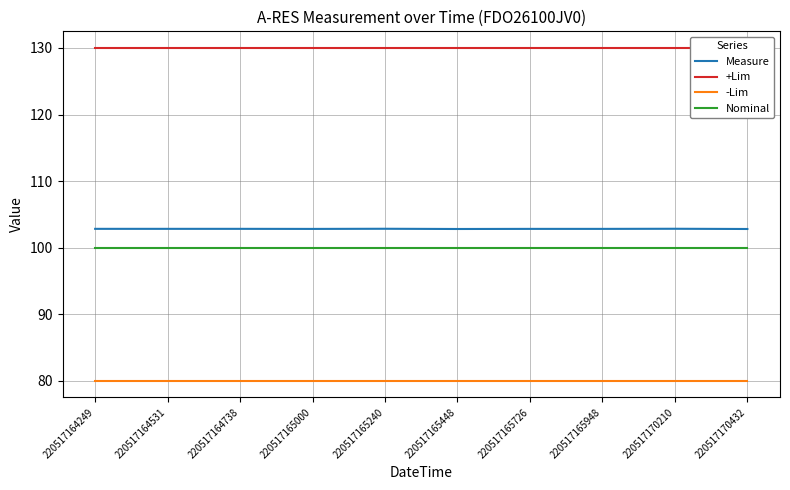

At which label is Nominal closest to 100?

220517164249